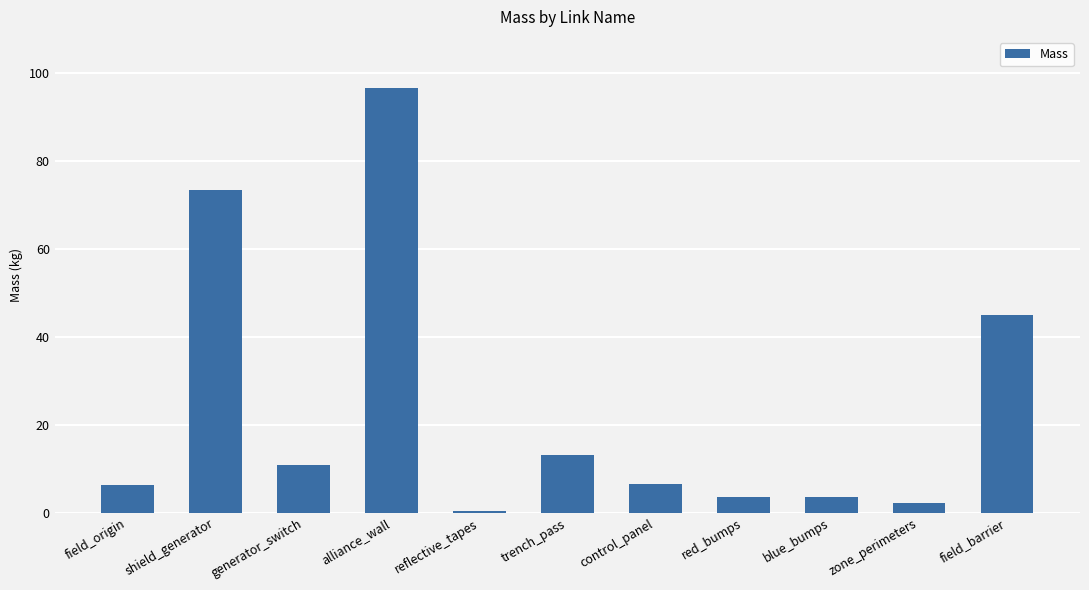

What is the value of the 5th bar from the left?

0.3